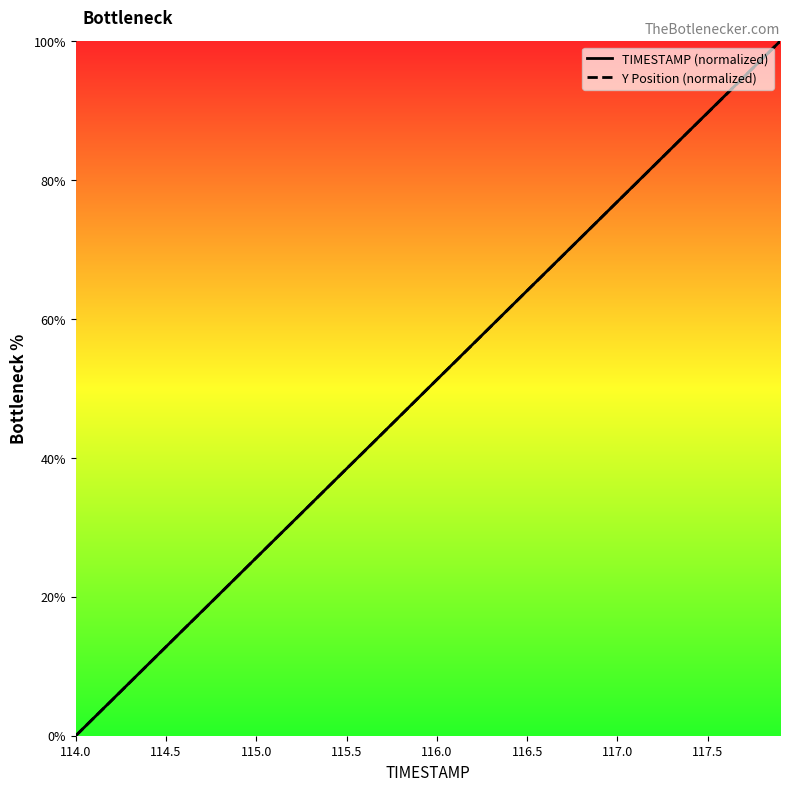

What is the maximum value shown in the chart?

100.0